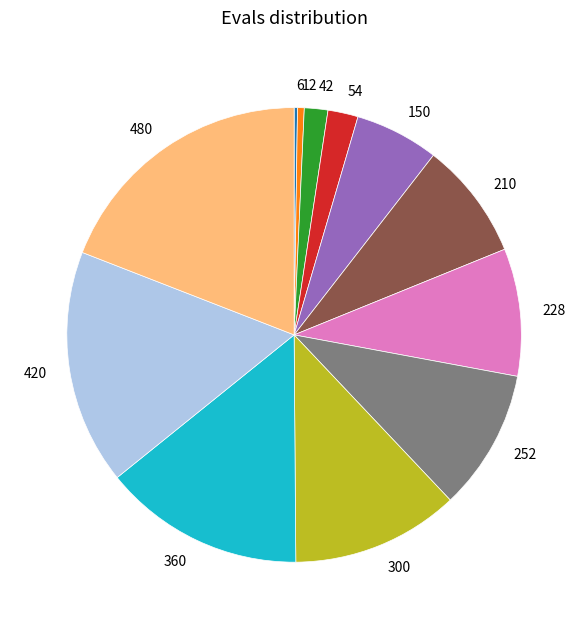

Is there any slice that represents more than half of the pie?

No